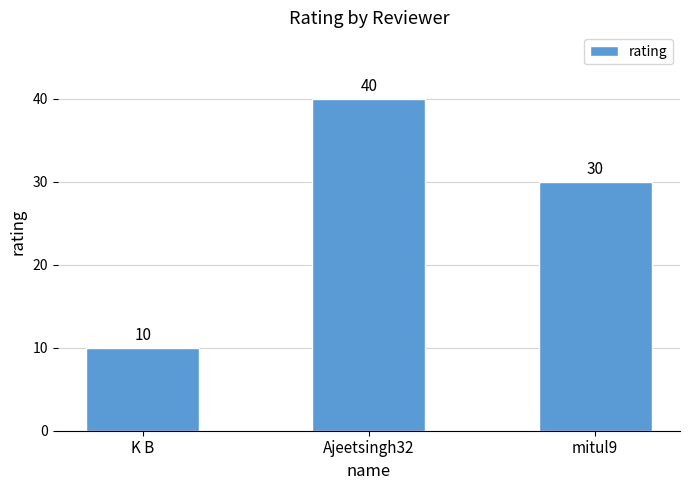

Which has a higher value, K B or Ajeetsingh32?

Ajeetsingh32